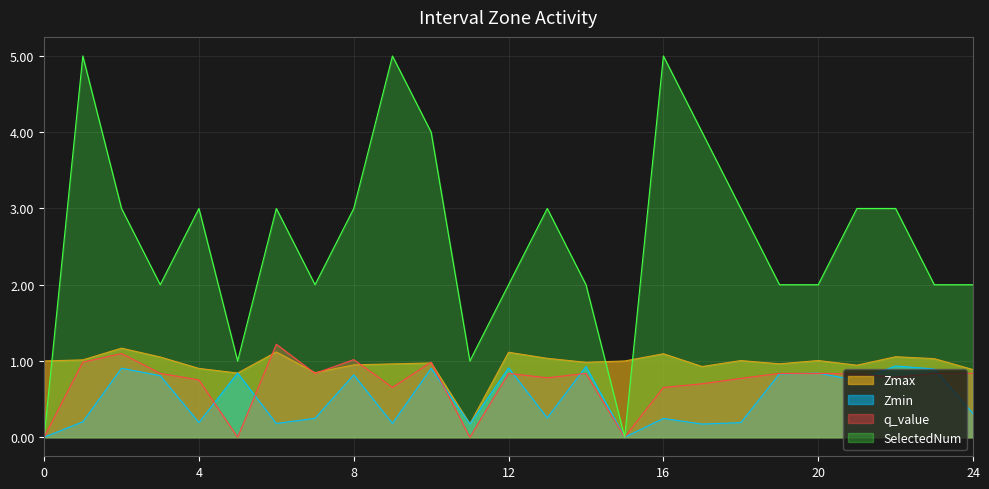

What is the label of the 16th point from the right?

9.0